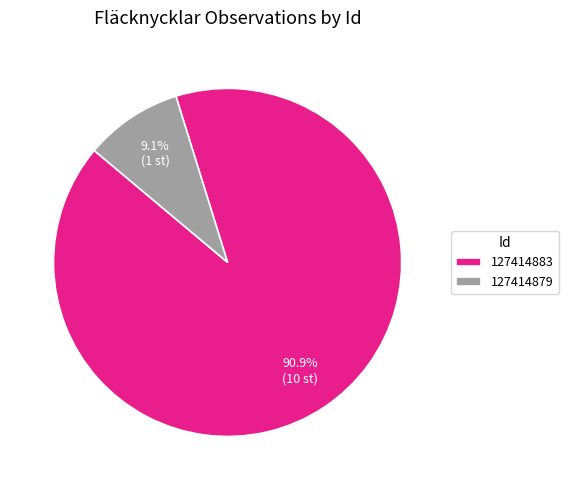

To the nearest percent, what portion does 127414883 represent?

91%